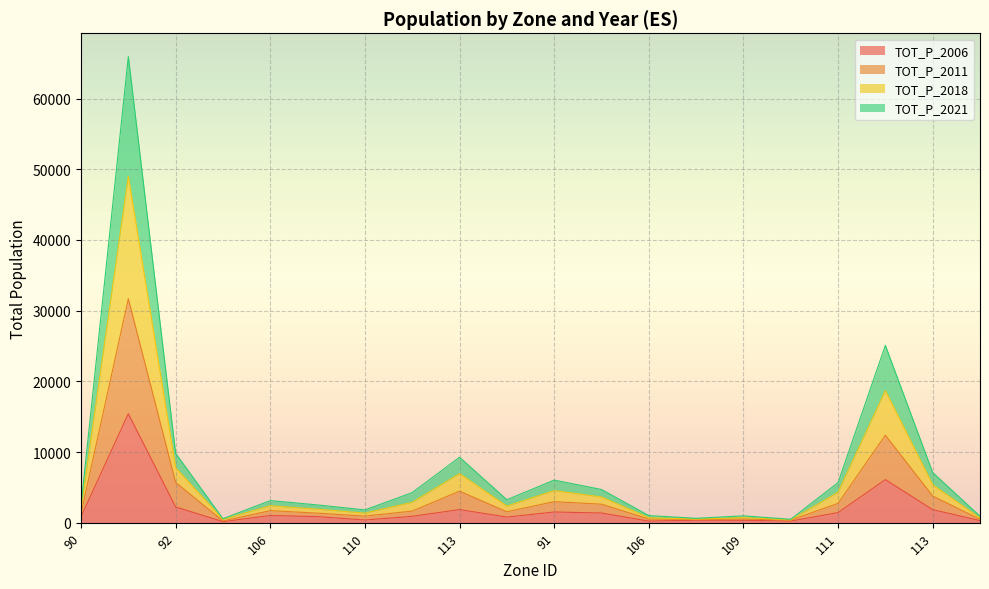

List the series in order of their peak value, highest first.

TOT_P_2018, TOT_P_2021, TOT_P_2011, TOT_P_2006